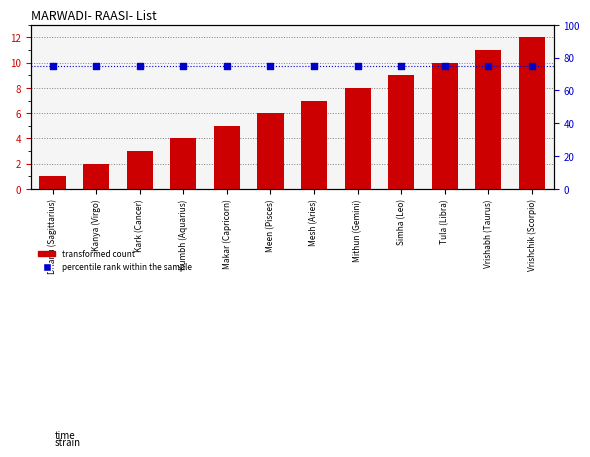

Is the value of transformed count at Kark (Cancer) greater than the value of percentile rank within the sample at Makar (Capricorn)?

No